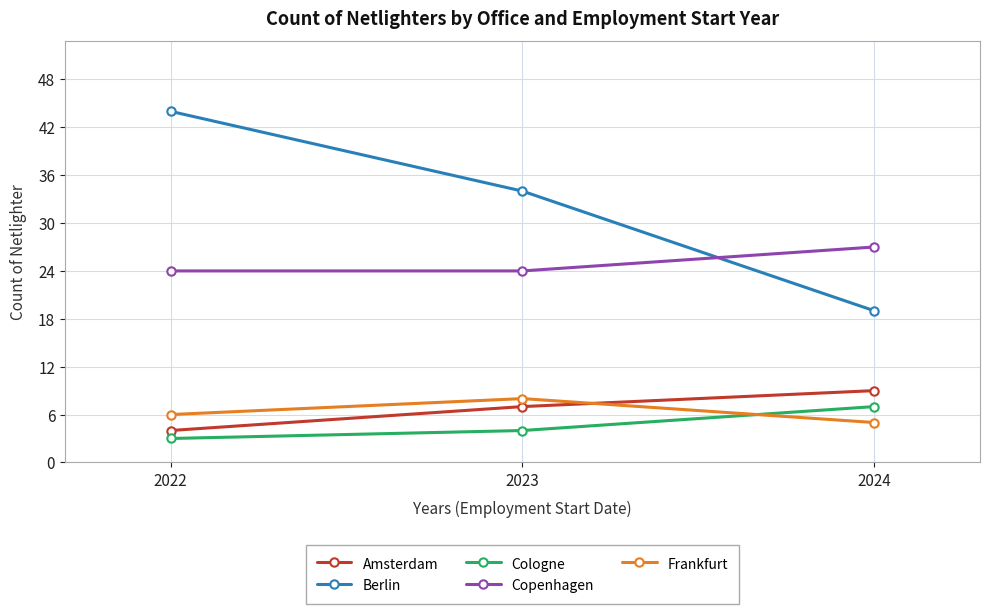

Which category has the highest value across all series?

2022